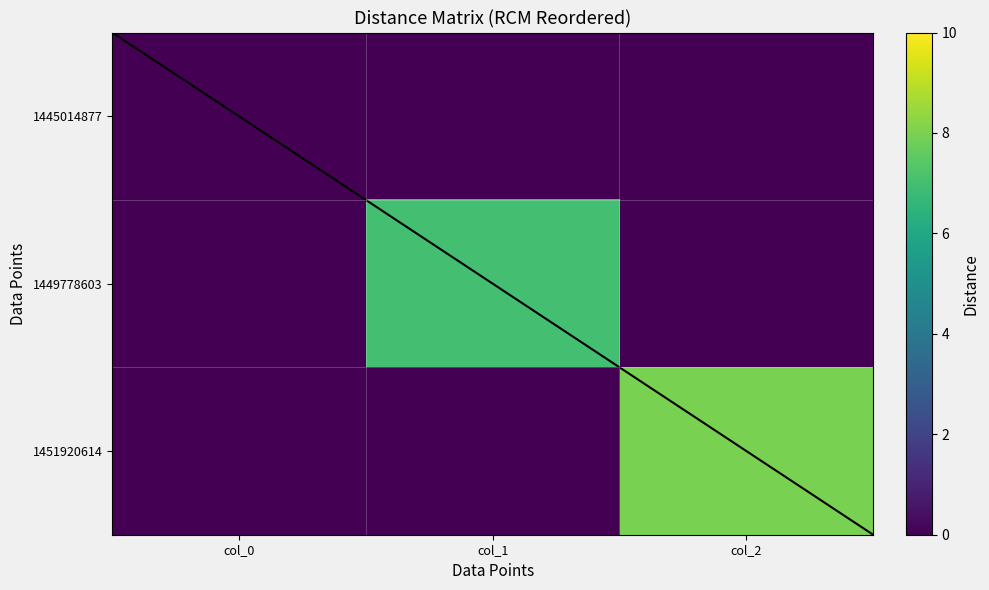

Reading right to left, extract all data points from this chart.

1445014877: col_2=0	col_1=0	col_0=0
1449778603: col_2=0	col_1=7	col_0=0
1451920614: col_2=8	col_1=0	col_0=0